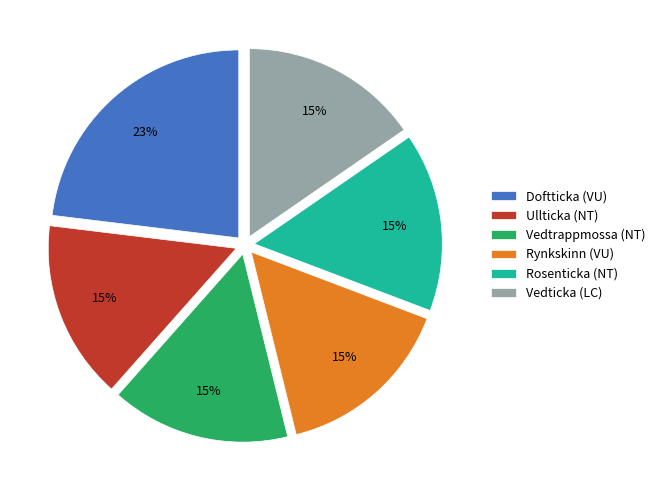

Count the number of slices in the pie.

6